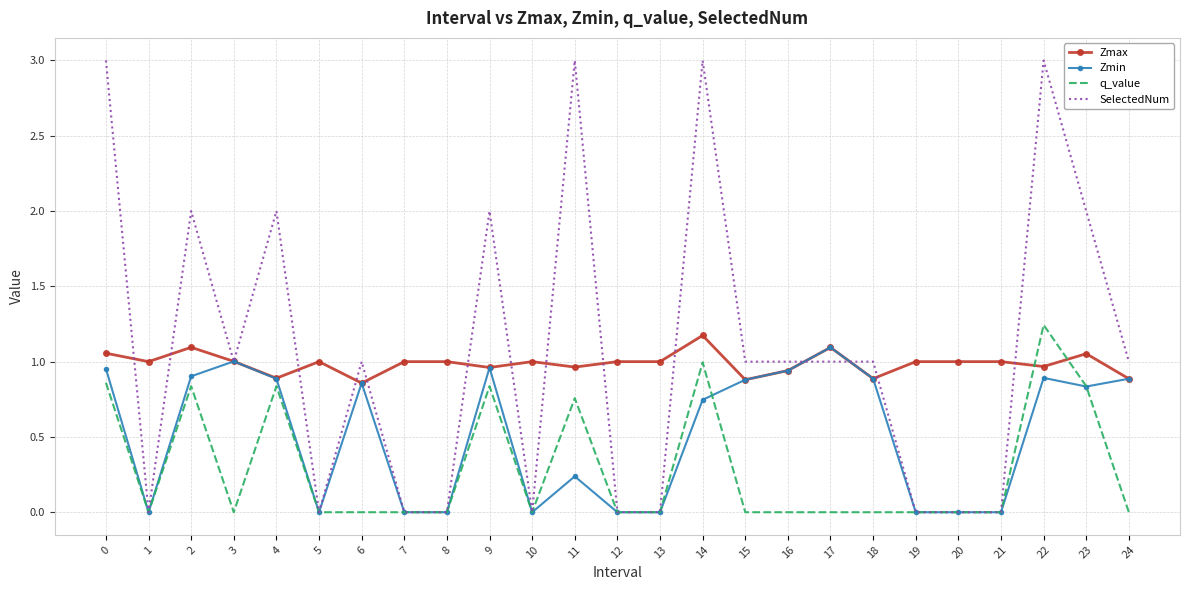

After their last crossing, which series has the higher values: q_value or Zmax?

Zmax